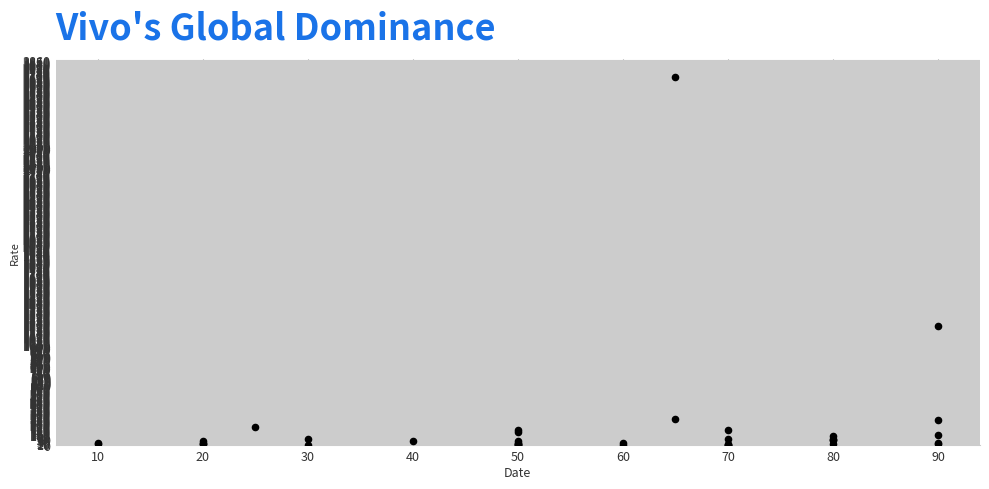

What Y value in the scatter plot is closest to 1843?

1197